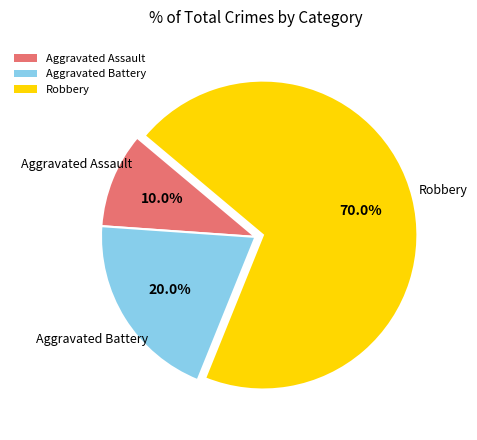

To the nearest percent, what is the average slice percentage?

33%